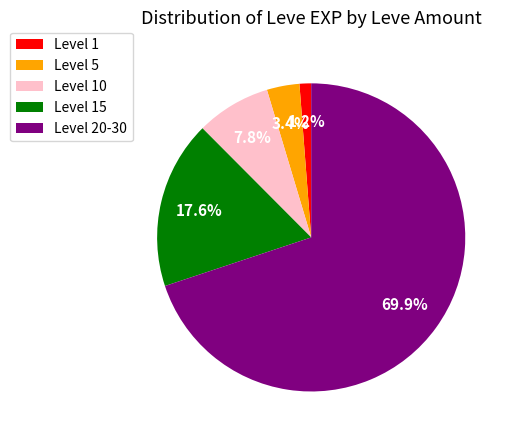

Between Level 1 and Level 10, which is larger?

Level 10